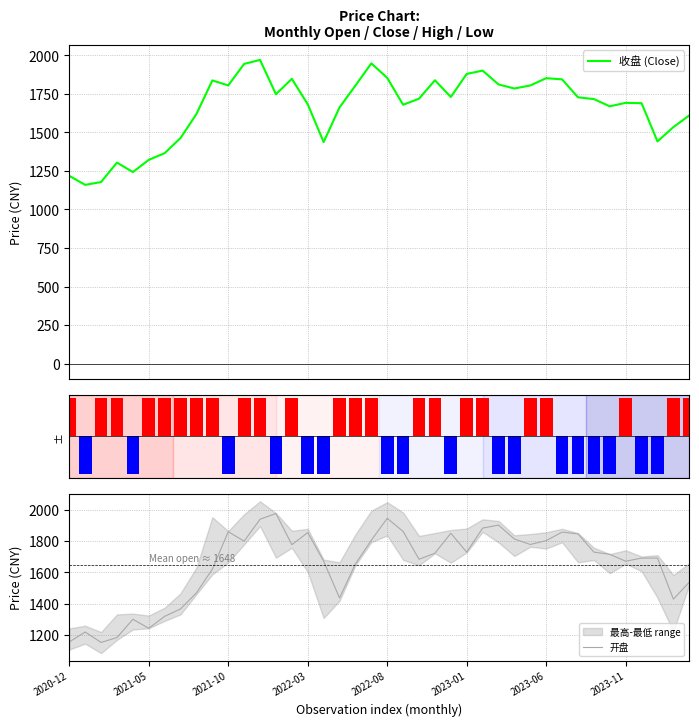

Reading left to right, what are all the values shown in this chart?

收盘 (Close): 1217.9	1159.7	1177.9	1304.1	1242.6	1321.8	1365.0	1463.4	1619.2	1836.7	1804.5	1943.9	1969.7	1747.2	1847.1	1682.4	1437.1	1661.7	1803.5	1947.4	1853.2	1679.1	1718.3	1837.9	1729.3	1878.9	1900.5	1810.8	1784.4	1804.1	1851.3	1843.5	1727.2	1715.8	1668.9	1691.5	1689.0	1441.3	1534.1	1609.8
涨跌额 direction: 1.0	-1.0	1.0	1.0	-1.0	1.0	1.0	1.0	1.0	1.0	-1.0	1.0	1.0	-1.0	1.0	-1.0	-1.0	1.0	1.0	1.0	-1.0	-1.0	1.0	1.0	-1.0	1.0	1.0	-1.0	-1.0	1.0	1.0	-1.0	-1.0	-1.0	-1.0	1.0	-1.0	-1.0	1.0	1.0
开盘: 1156.3	1220.0	1153.4	1184.5	1300.9	1243.8	1319.6	1367.0	1469.3	1620.0	1858.6	1798.8	1938.2	1974.7	1776.1	1853.1	1671.2	1436.8	1653.8	1804.6	1943.9	1860.4	1683.2	1721.9	1848.7	1728.4	1881.6	1900.8	1812.2	1777.4	1801.9	1856.1	1844.9	1728.7	1714.7	1670.7	1690.6	1690.9	1429.2	1537.0